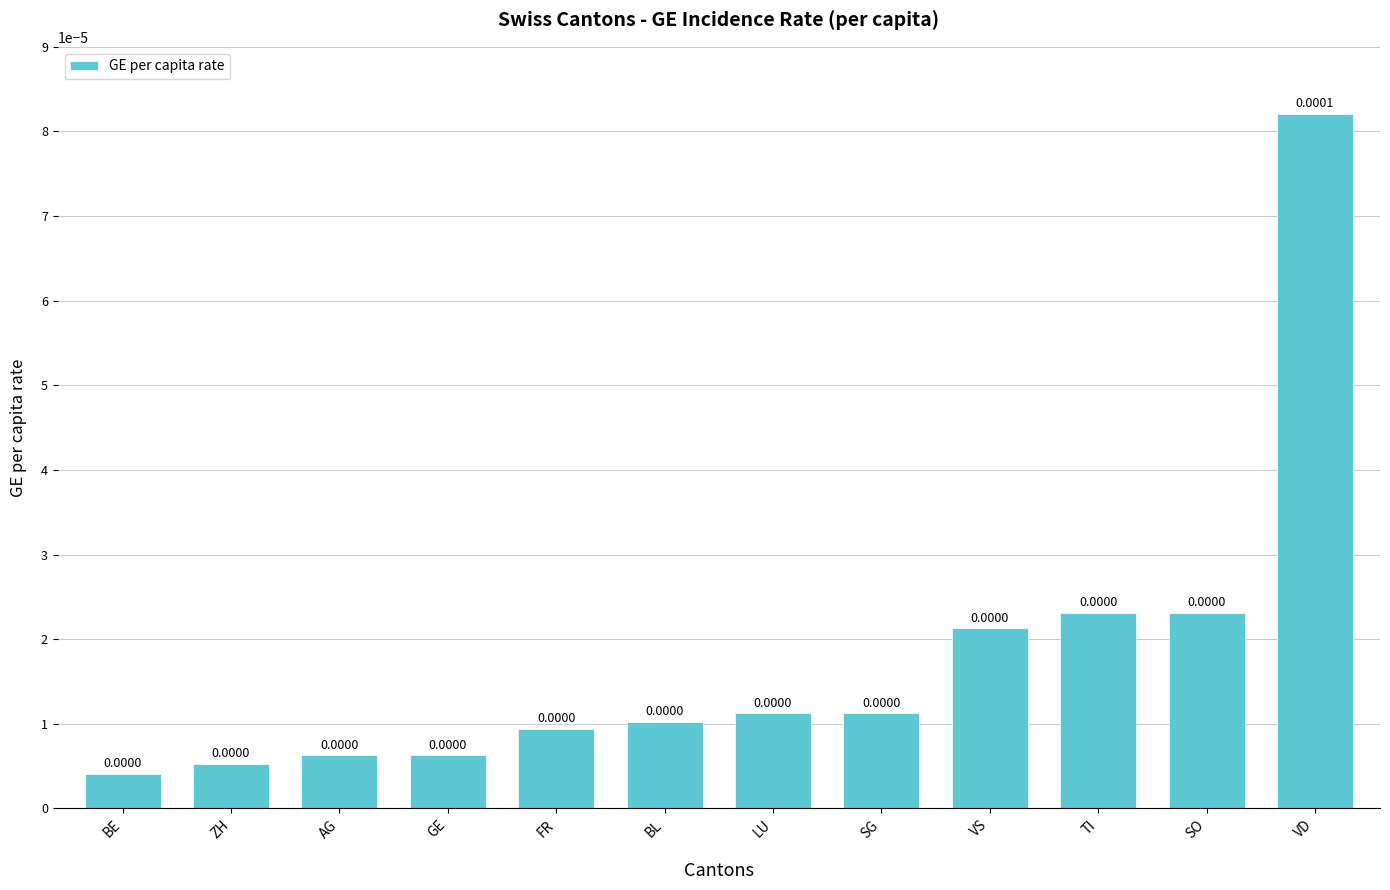

What is the label of the 9th bar from the left?

VS